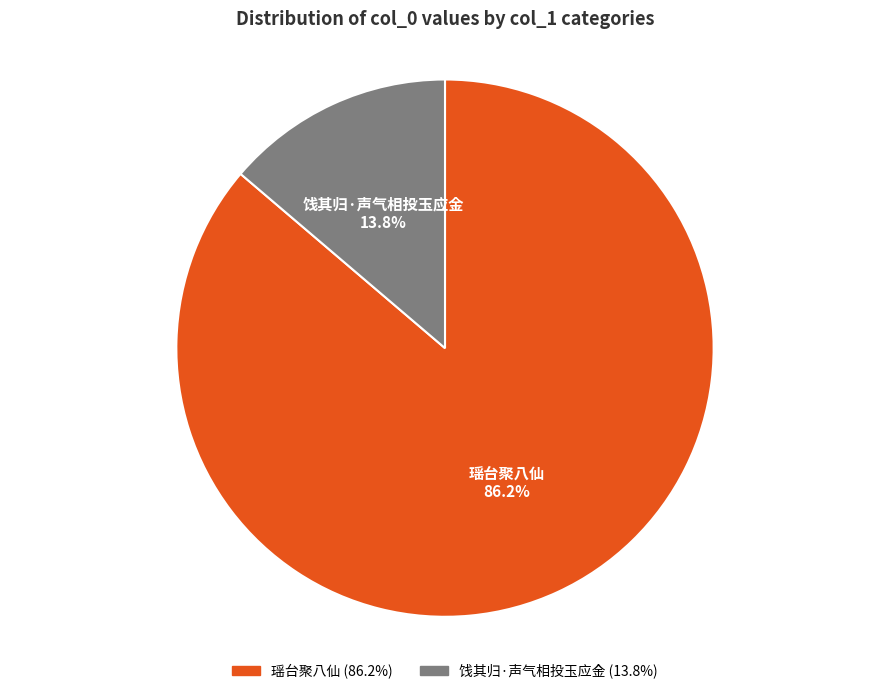

Is it true that 瑶台聚八仙 is 86% of the pie?

True